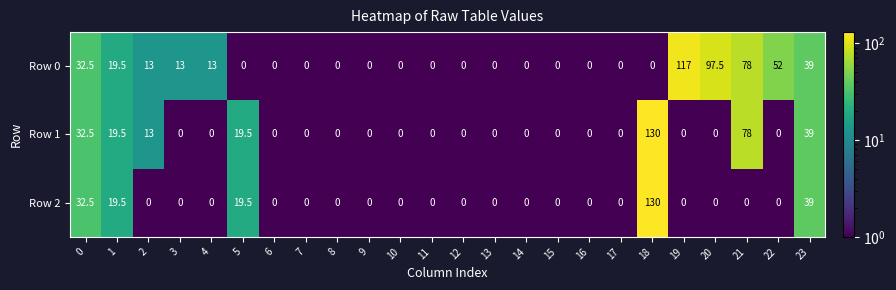

How many categories are shown in the chart?

24